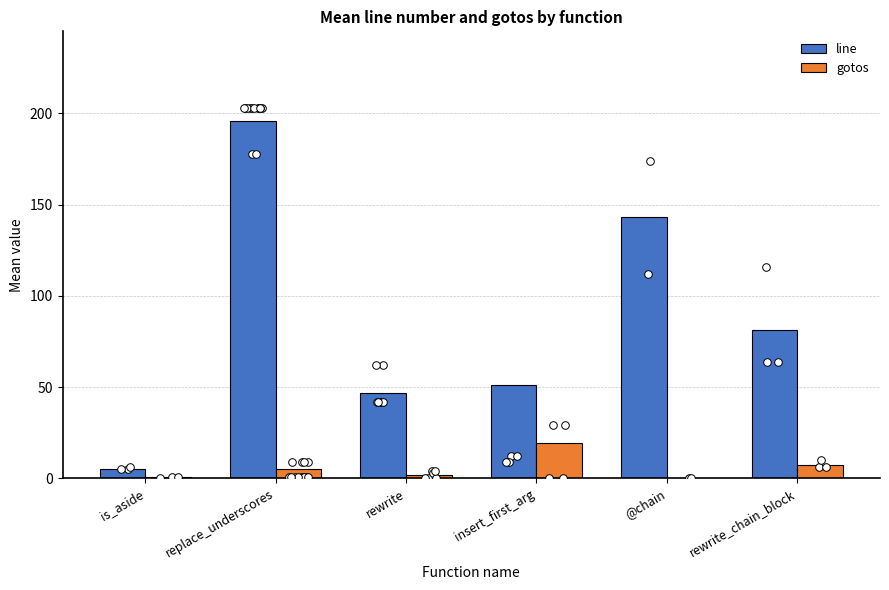

Which series reaches the minimum Y coordinate?

gotos